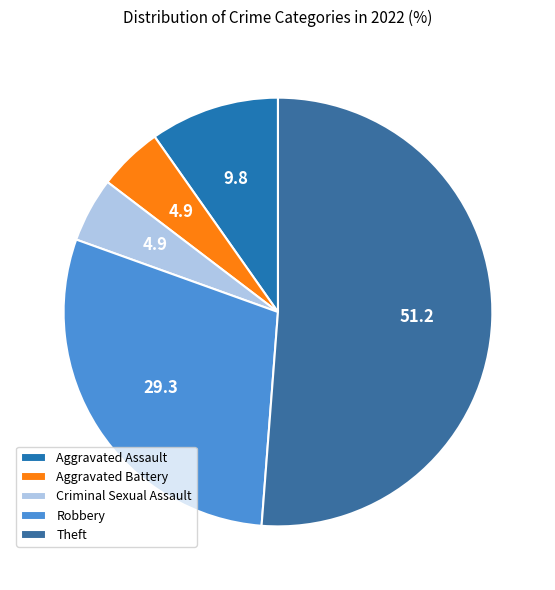

Approximately how many times larger is the value at Criminal Sexual Assault compared to Robbery?

0.2